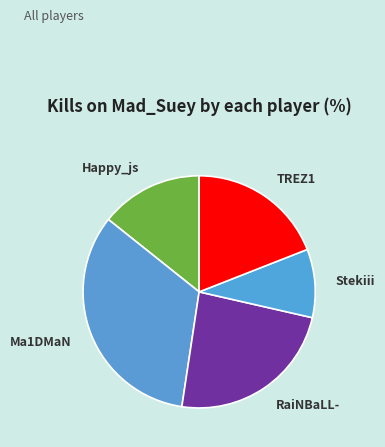

True or false: Ma1DMaN accounts for 20% of the total.

False